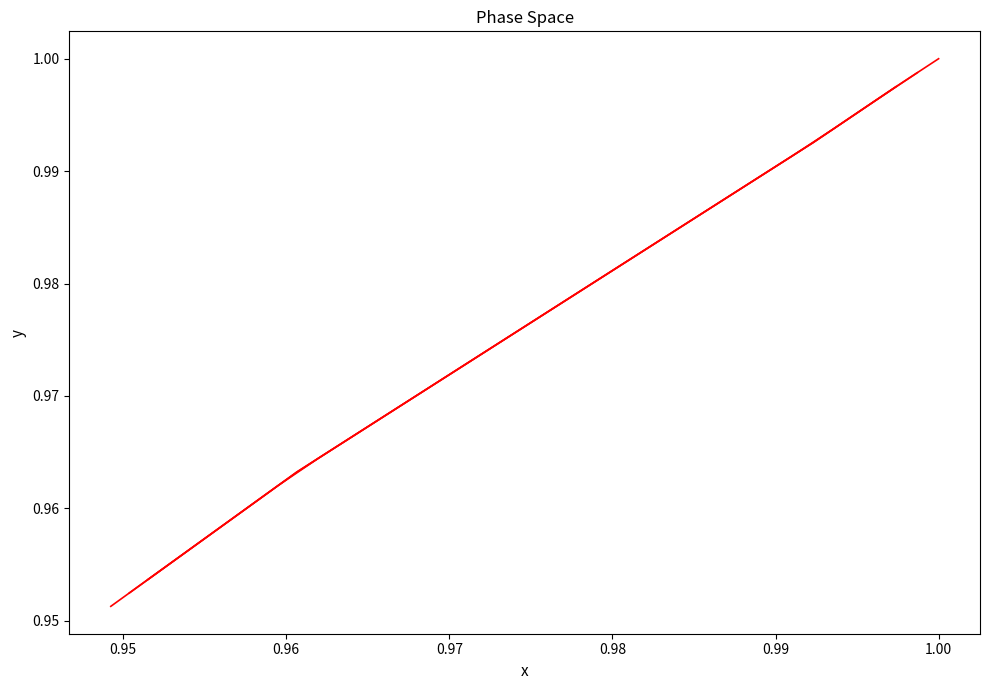

What is the greatest value displayed?

1.0